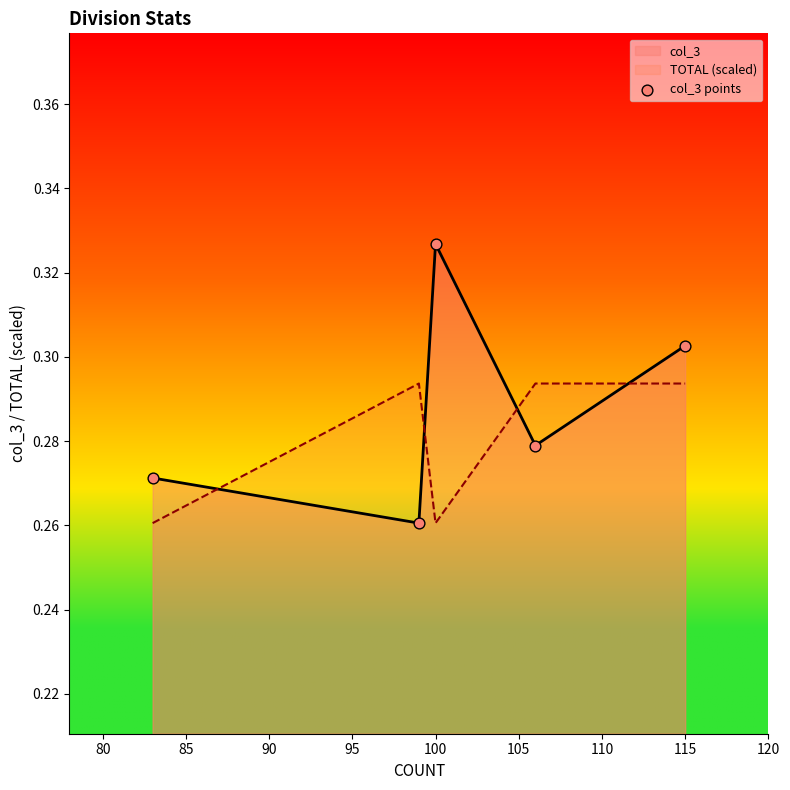

Which series has the largest total across all categories?

col_3